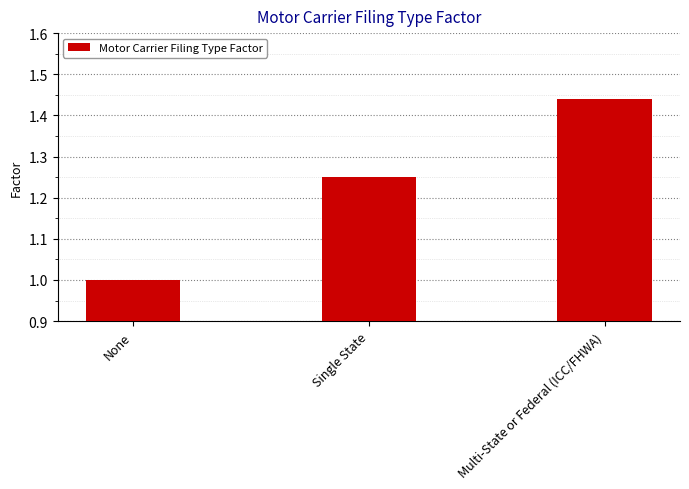

The value at Single State is 0.5. True or false?

False